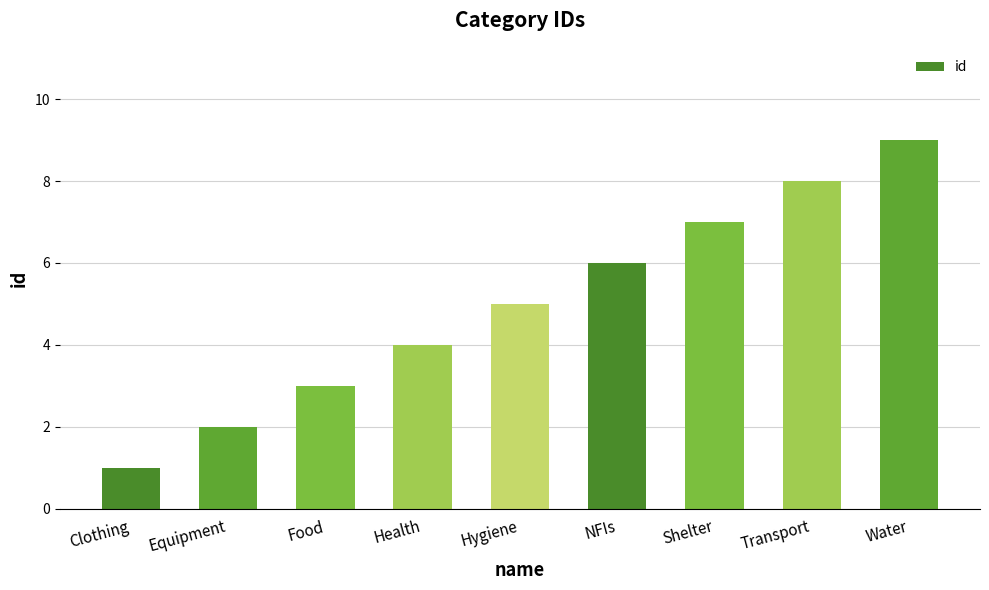

What is the average value?

5